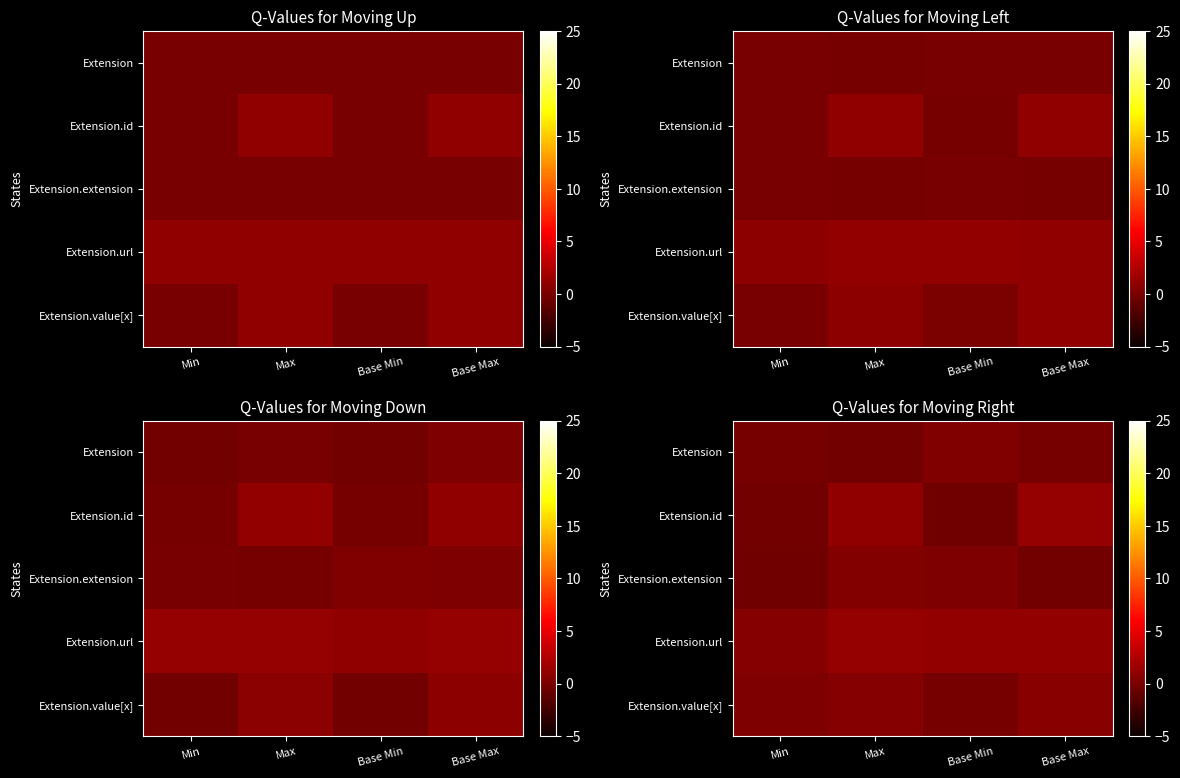

List the series in order of their peak value, highest first.

Extension.url, Extension.id, Extension.value[x], Extension.extension, Extension